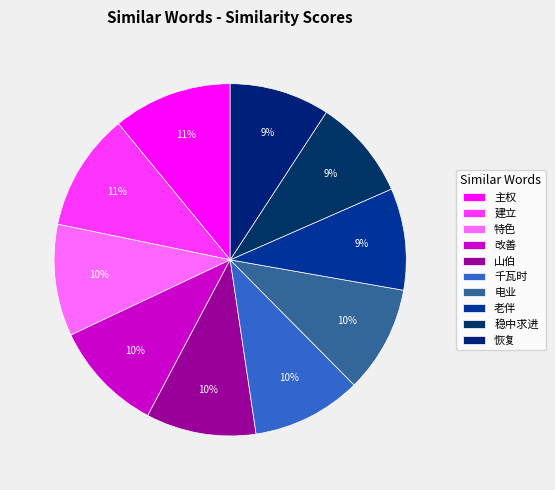

To the nearest percent, what percentage of the pie is 改善?

10%